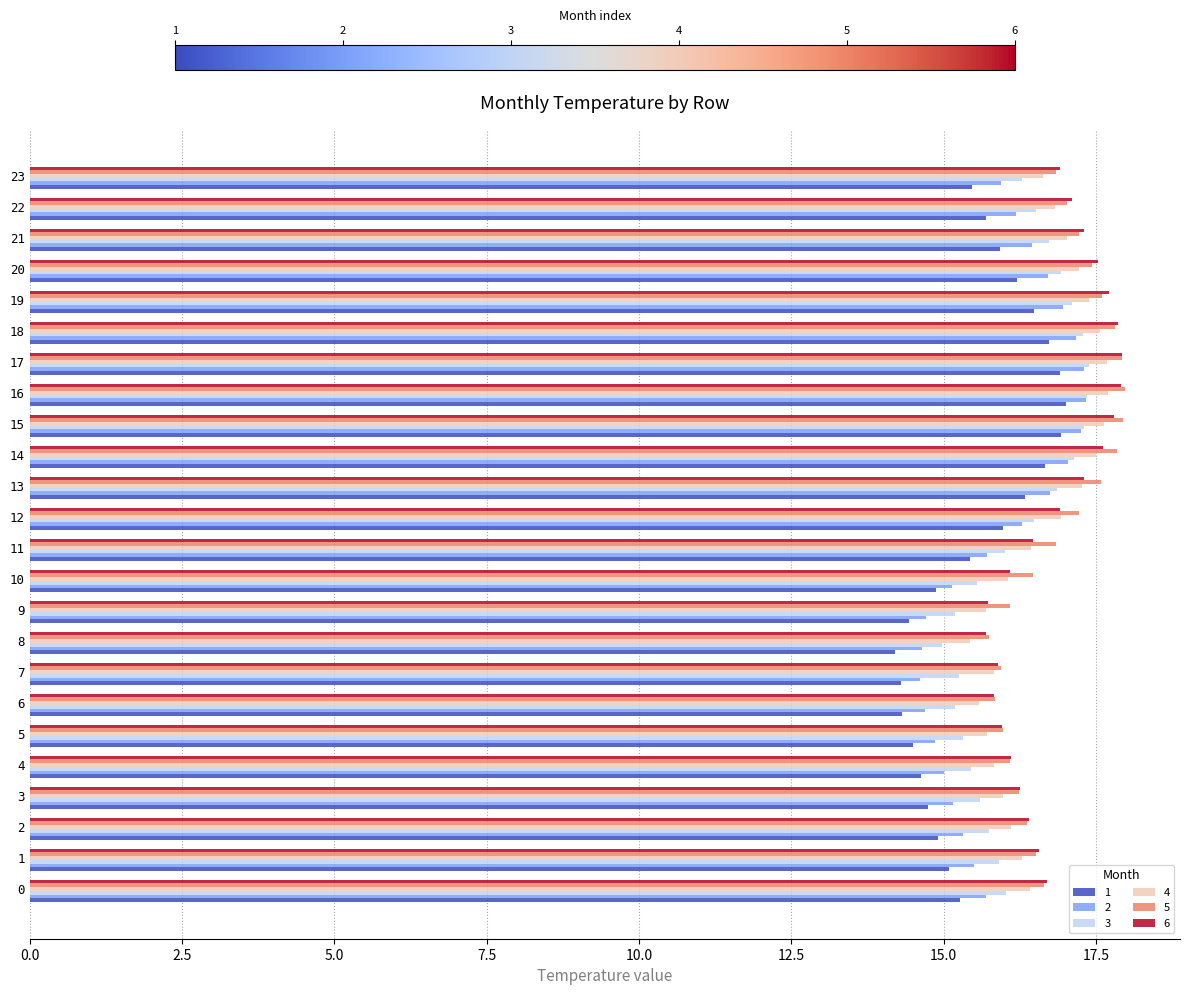

What is the lowest value of the 2 series?

14.6